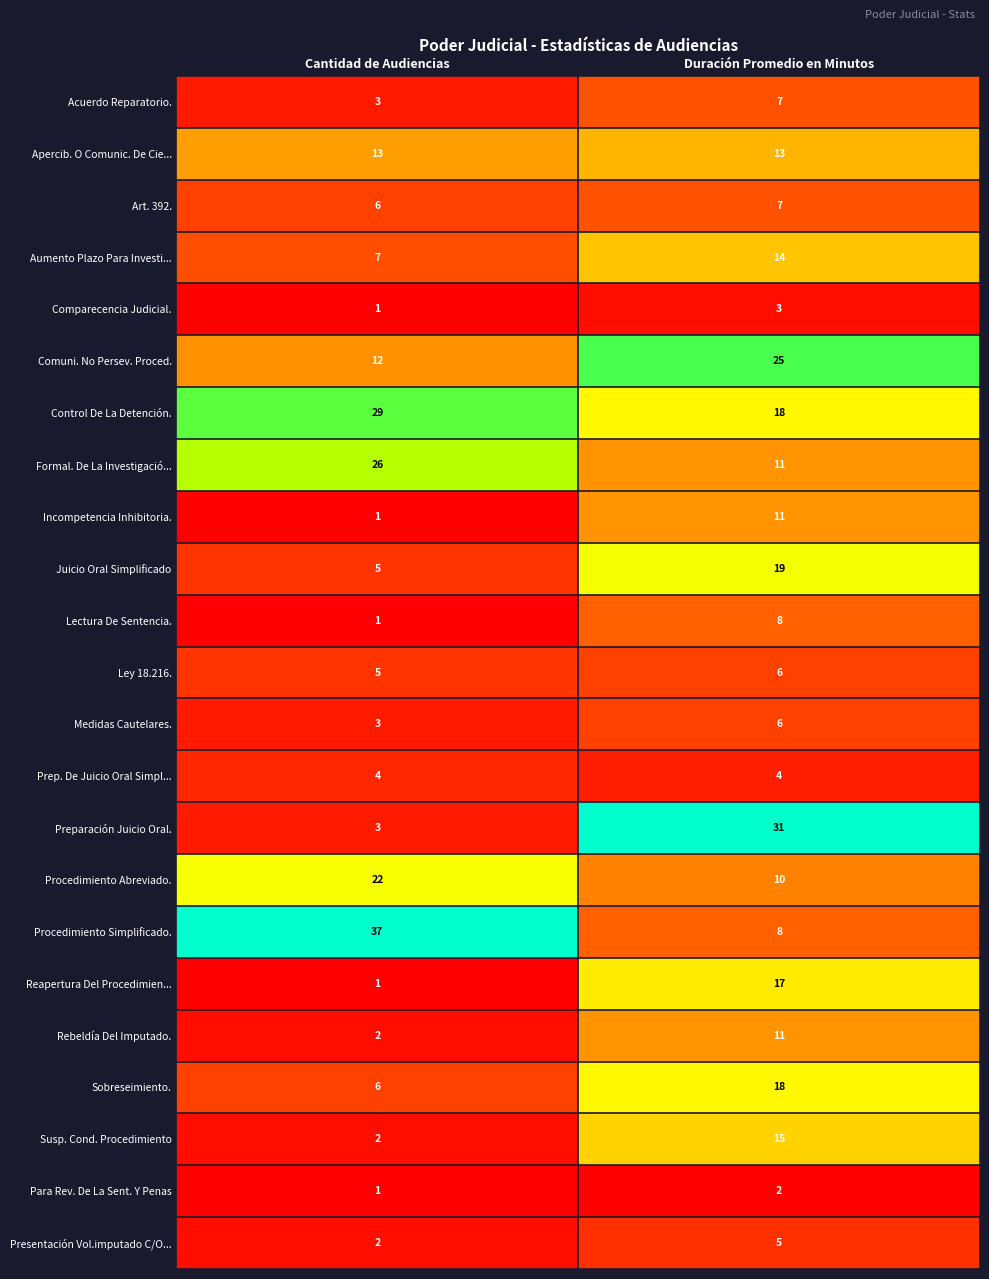

At which category is the sum across all series the highest?

Duración Promedio en Minutos